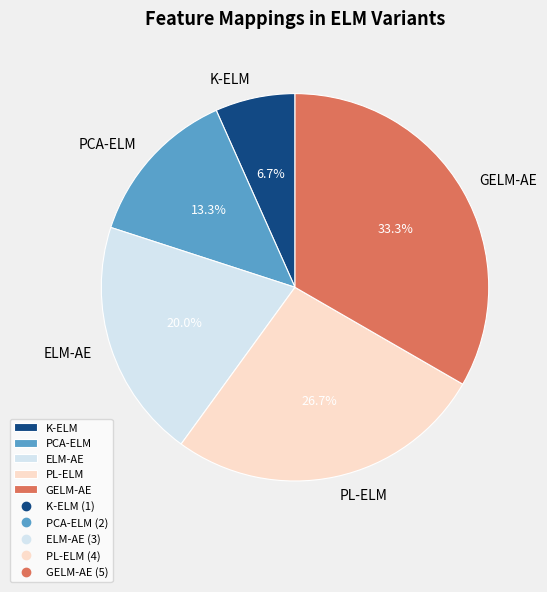

Does PCA-ELM represent more than half of the total?

No